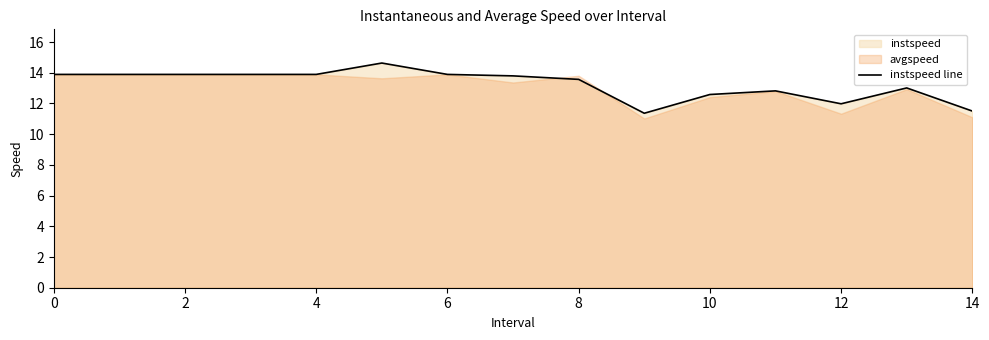

How many interior local peaks (higher than both neighbors) does the data have?

3